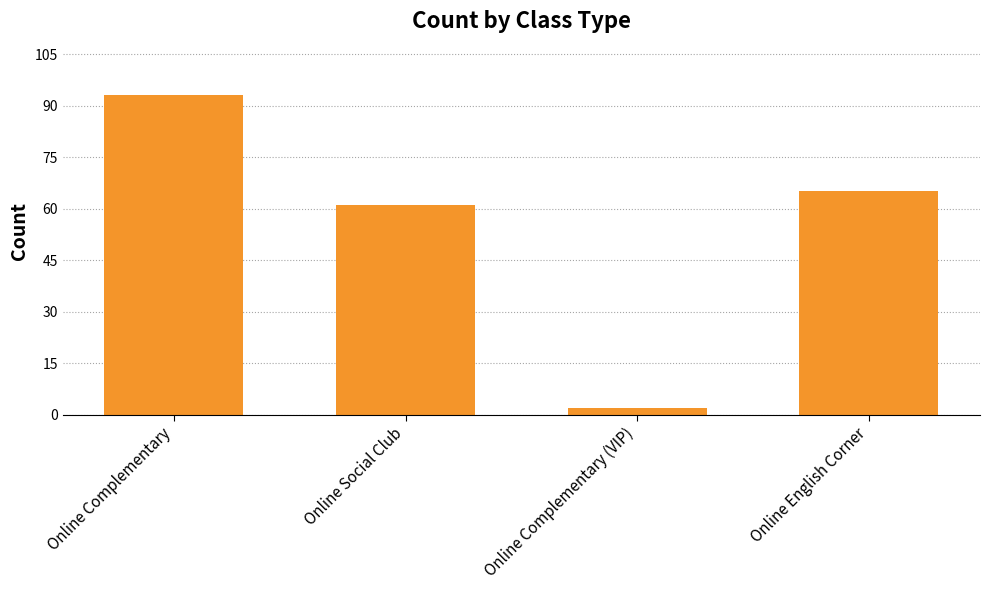

What is the difference between the second highest and second lowest values?

4